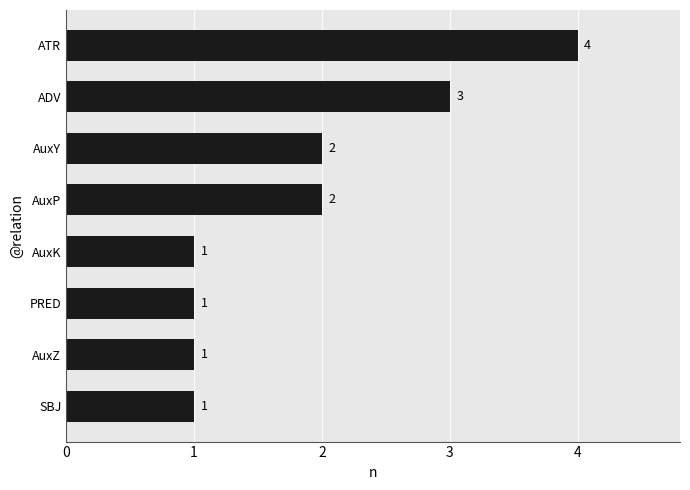

What is the smallest value displayed?

1